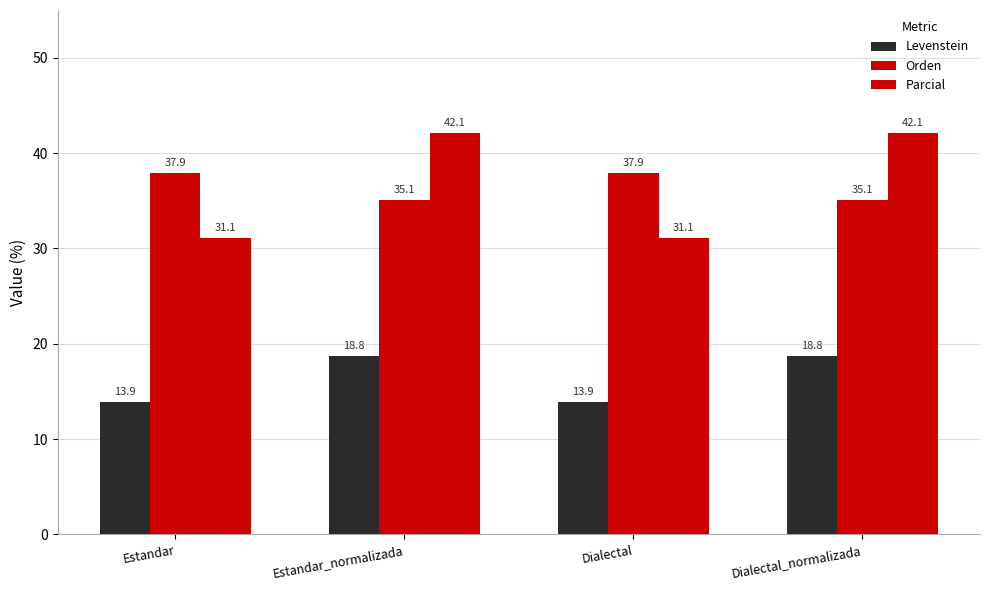

How many groups of bars are there?

4